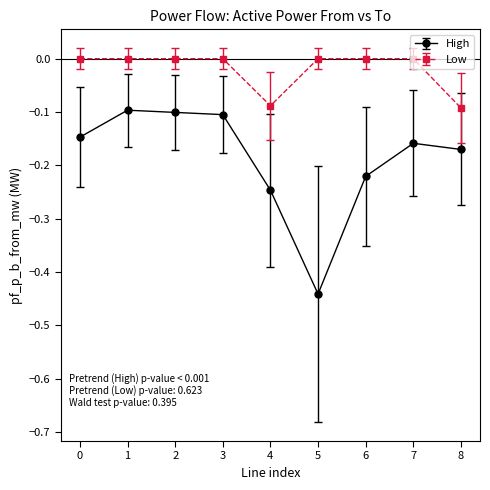

Is the value of High at 8 greater than the value of Low at 1?

No